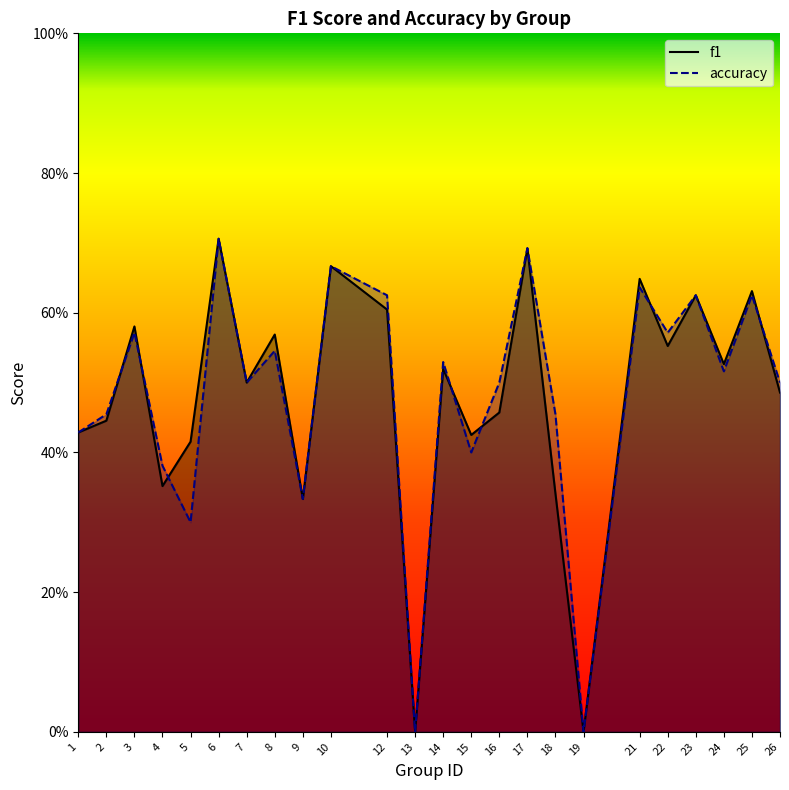

Rank the series by their average value, from lowest to highest.

f1, accuracy